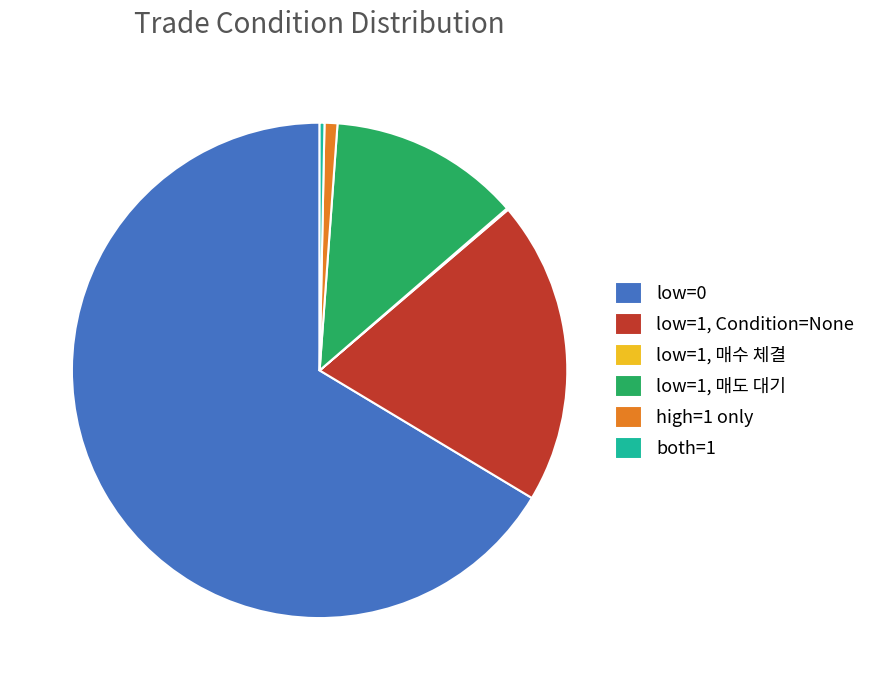

Does low=0 represent more than half of the total?

Yes